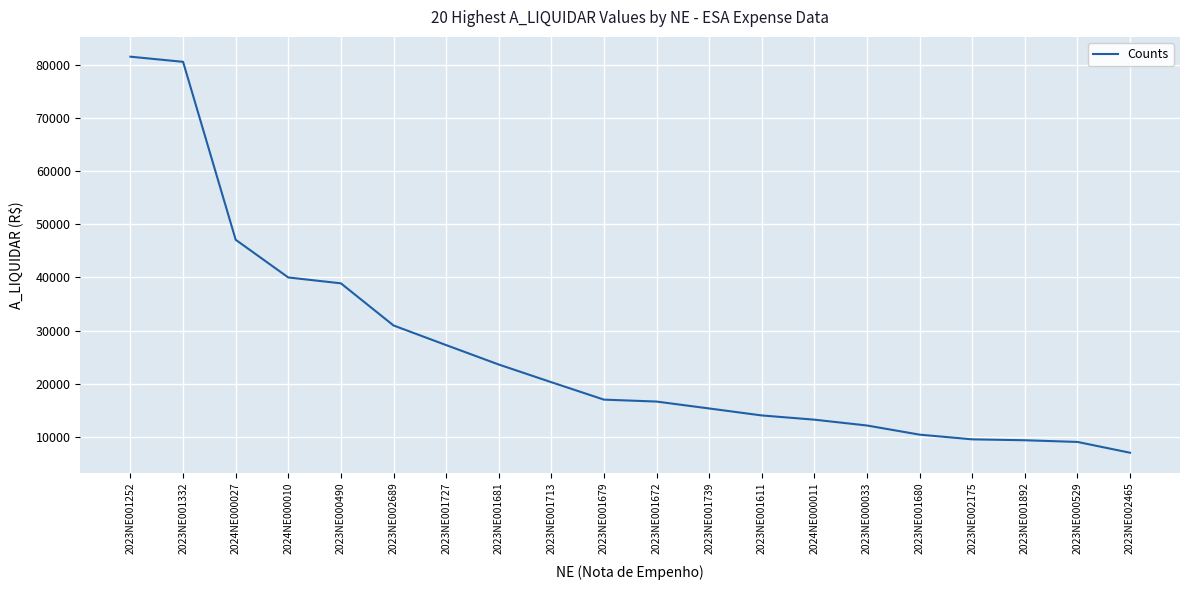

How many lines are shown in the chart?

1